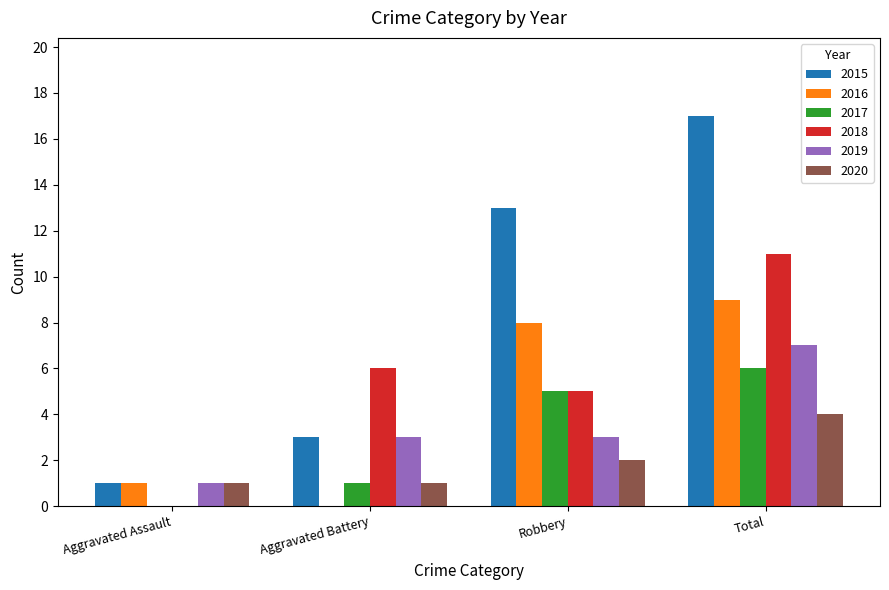

The value of 2020 at Aggravated Battery is 2. True or false?

False